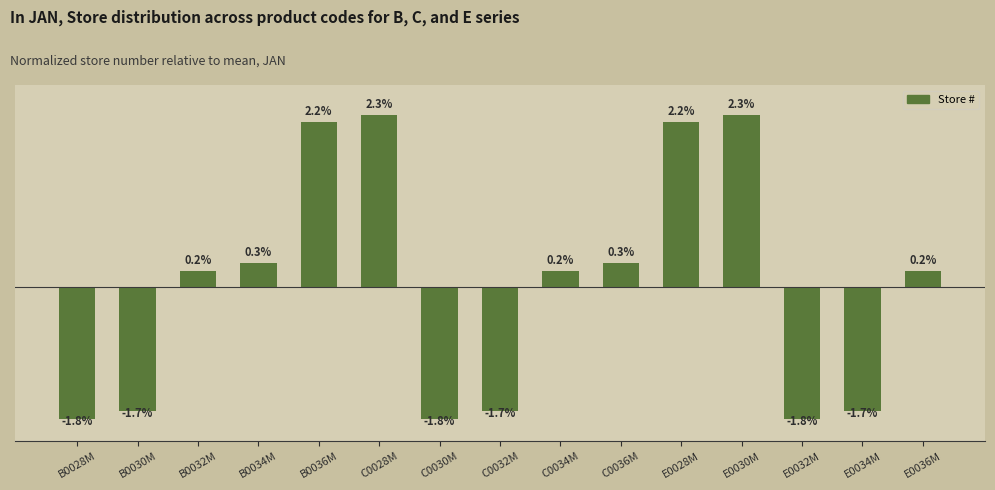

What is the label of the 13th bar from the right?

B0032M